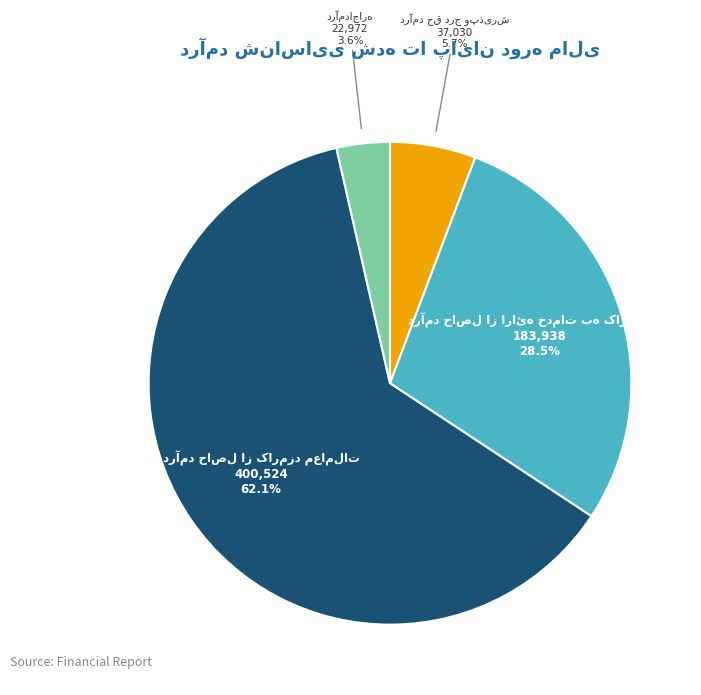

Is there any slice that represents more than half of the pie?

Yes